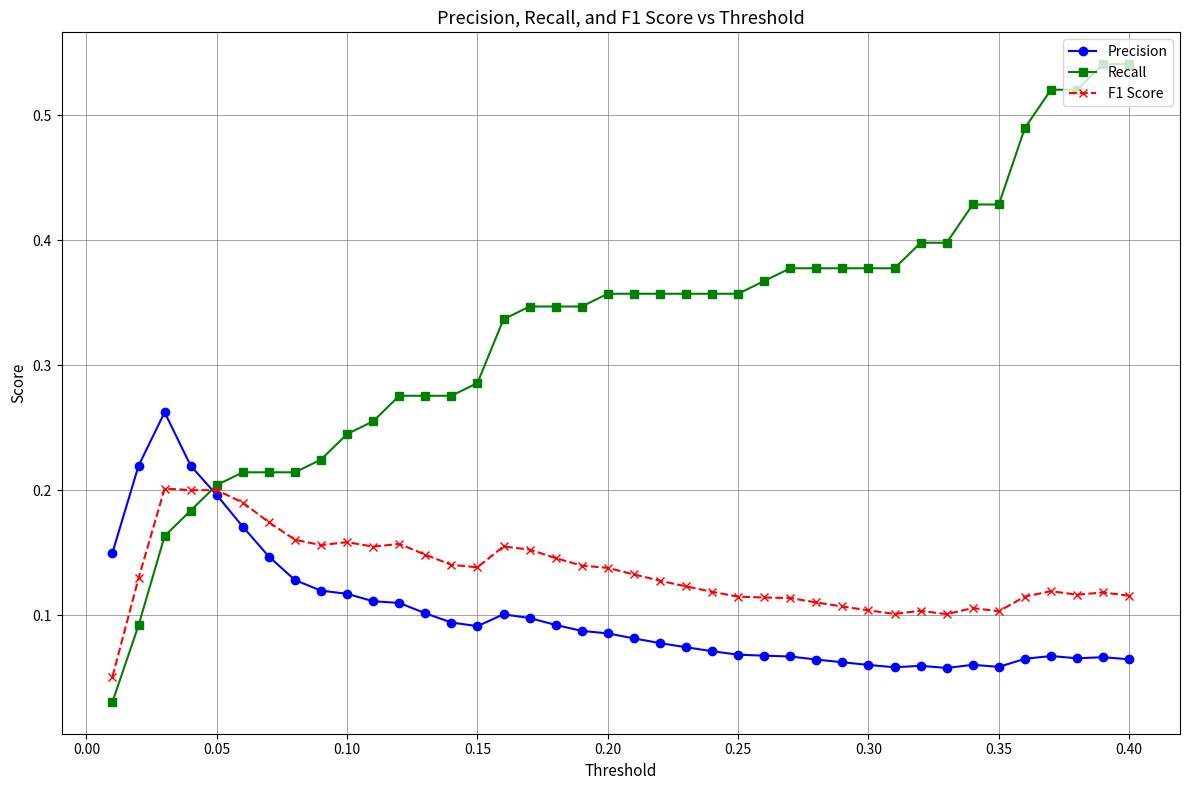

List the series in order of their peak value, lowest first.

F1 Score, Precision, Recall